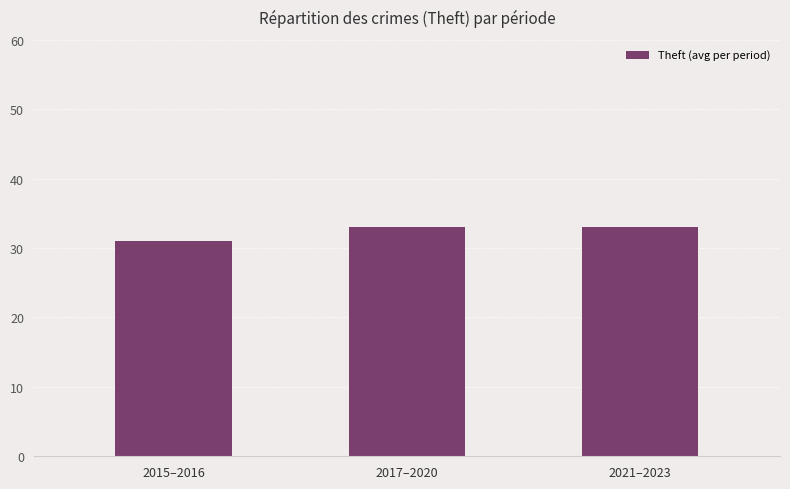

What is the smallest value displayed?

31